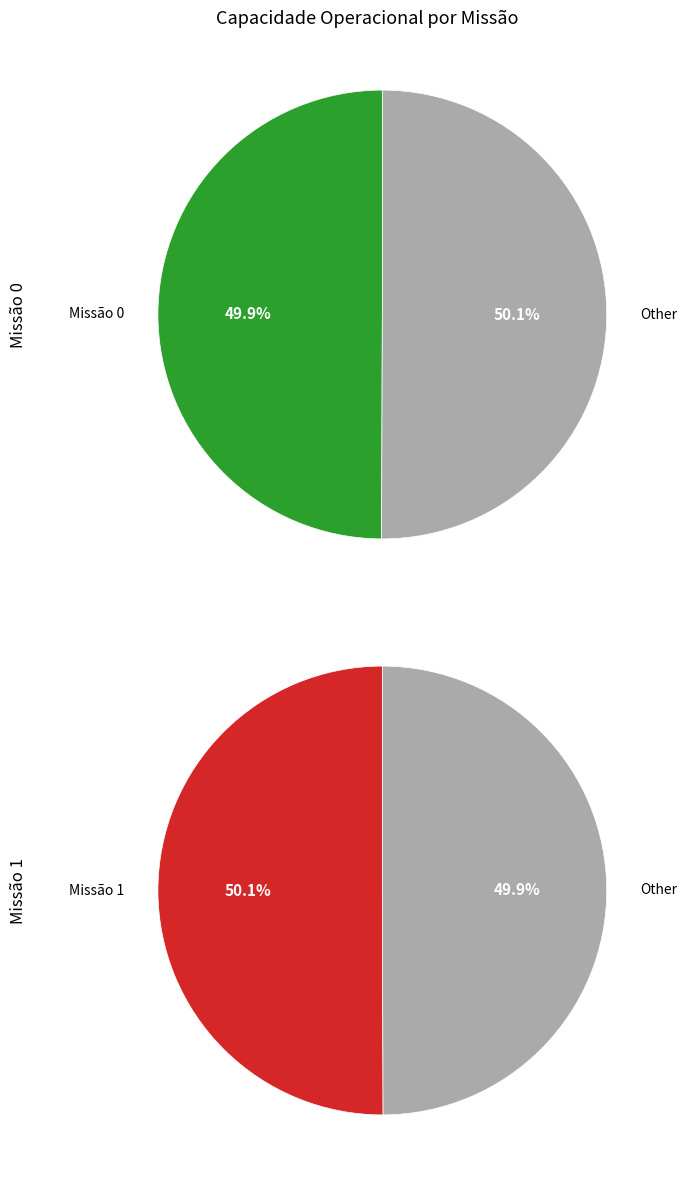

The Row 1 slice represents 58% of the pie. True or false?

False